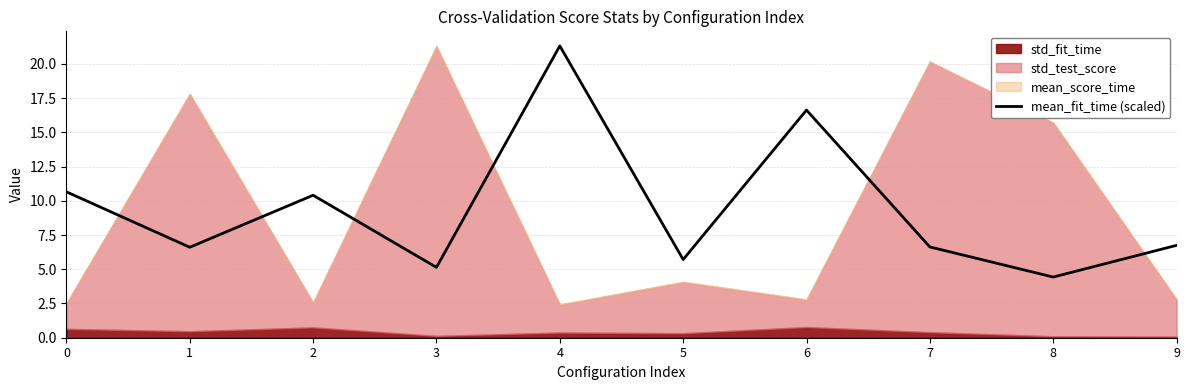

List the labels in order of value, largest first.

4, 6, 0, 2, 9, 7, 1, 5, 3, 8